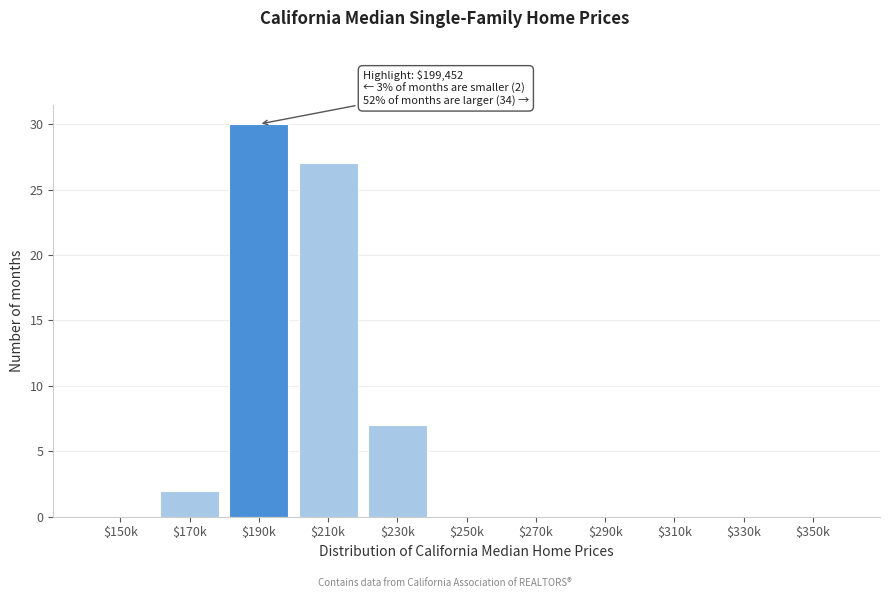

What is the sum of all values?

66